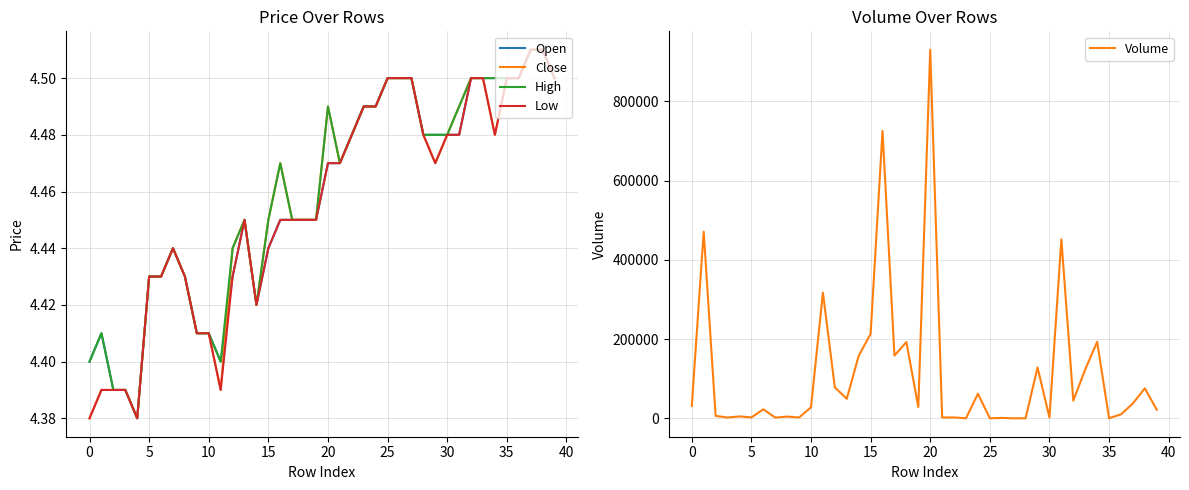

Is it true that Close equals 4.5 at 16?

True